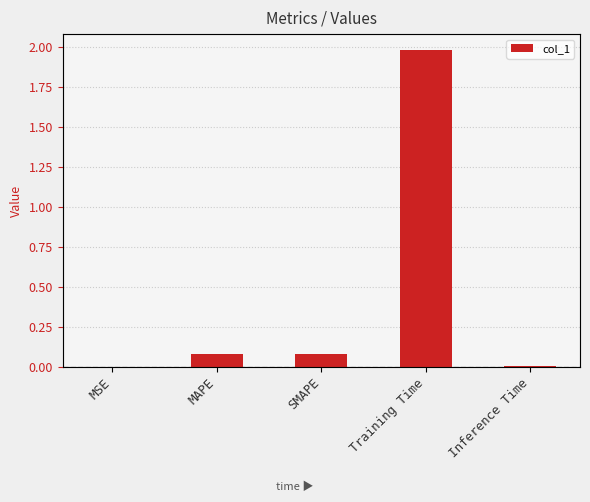

True or false: the data shows 0.0 at MSE.

True